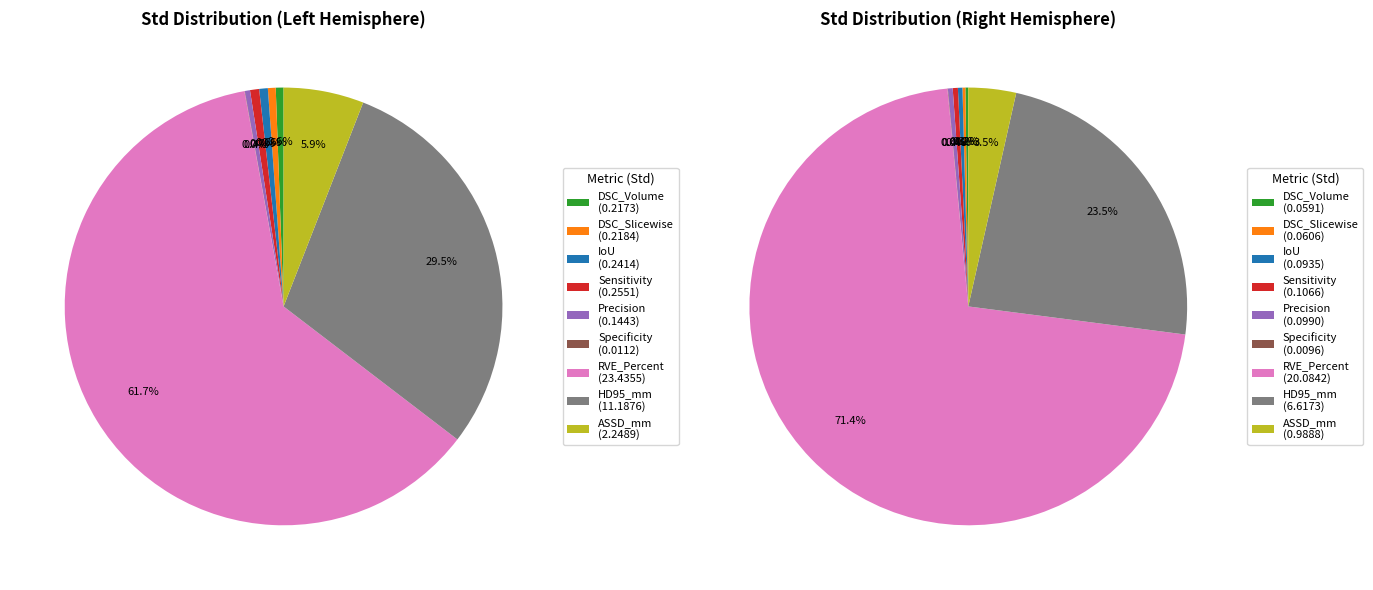

Count the number of slices in the pie.

9